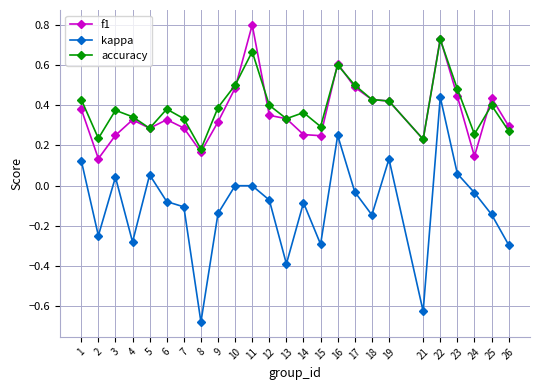

At which label does accuracy reach its peak?

22